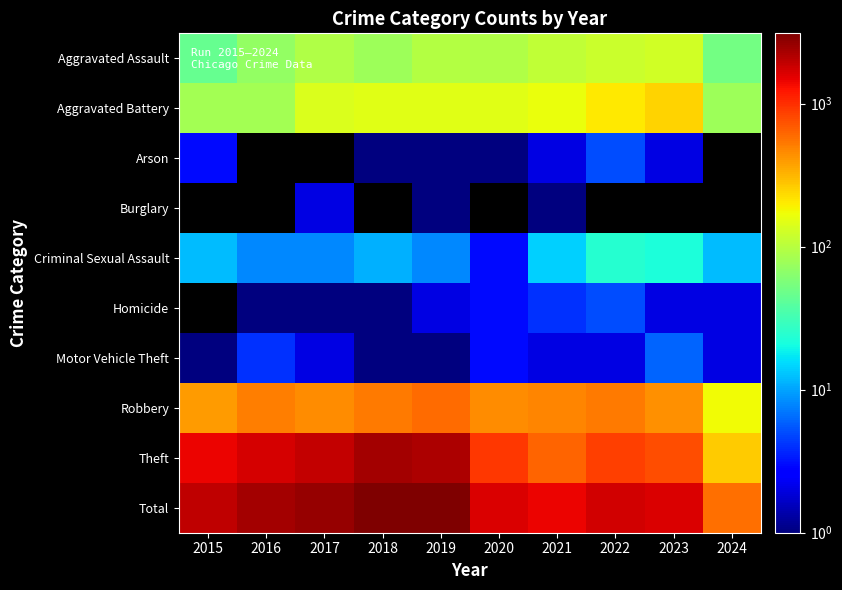

Which series has the largest range (max minus min)?

Total